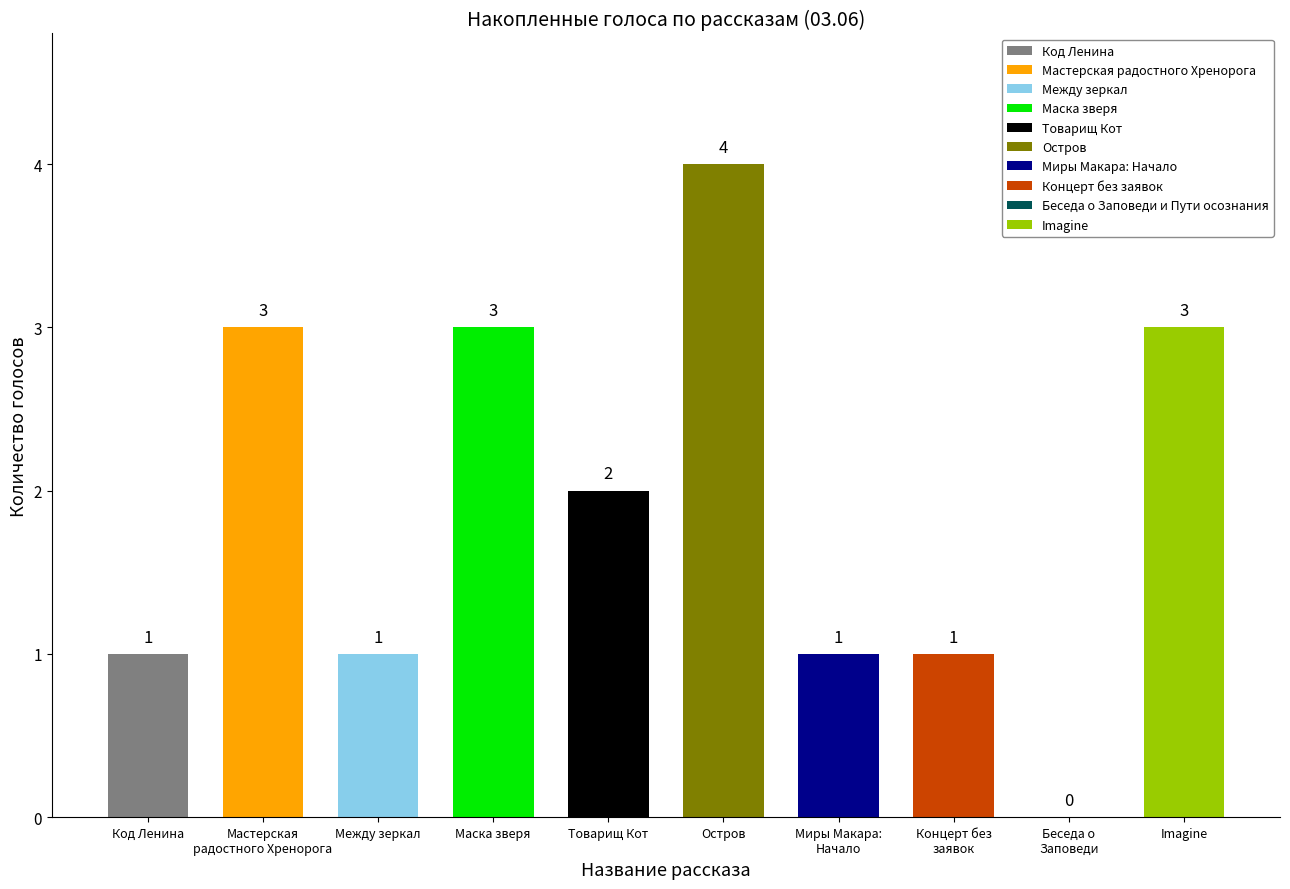

Which has a higher value, Между зеркал or Маска зверя?

Маска зверя